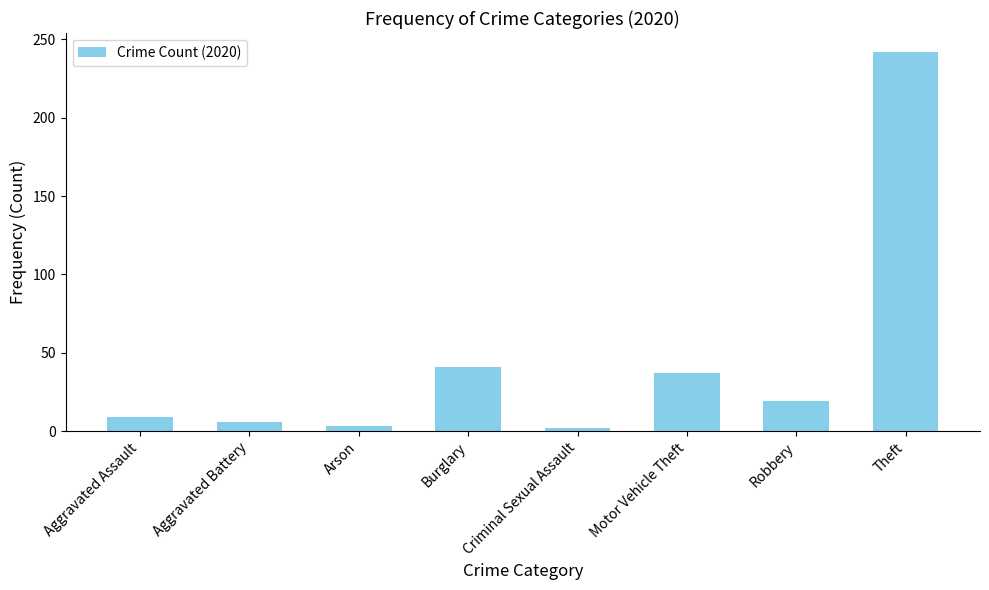

At which category does the chart reach its peak across all series?

Theft